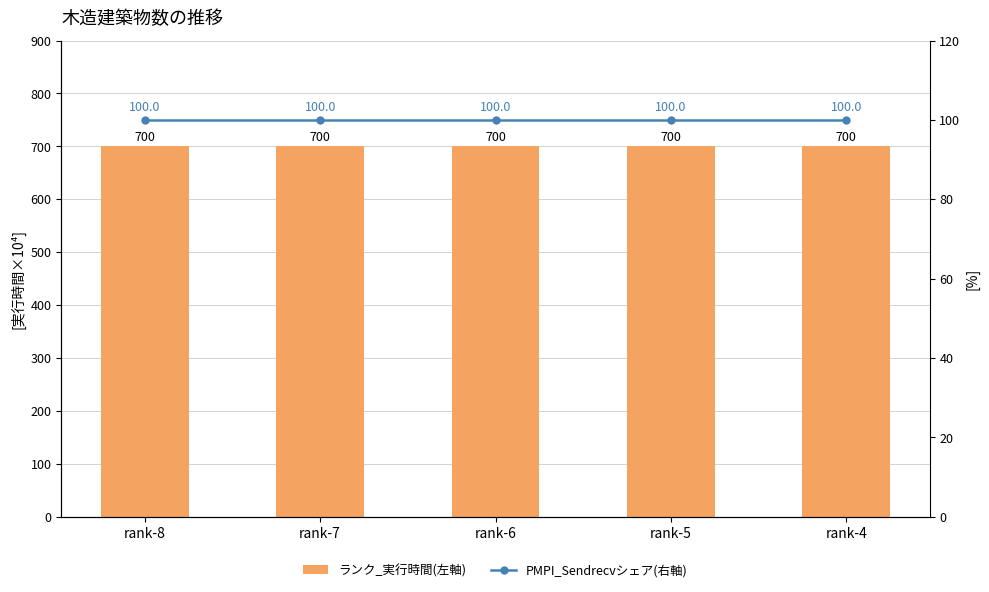

Does the chart contain any negative values?

No